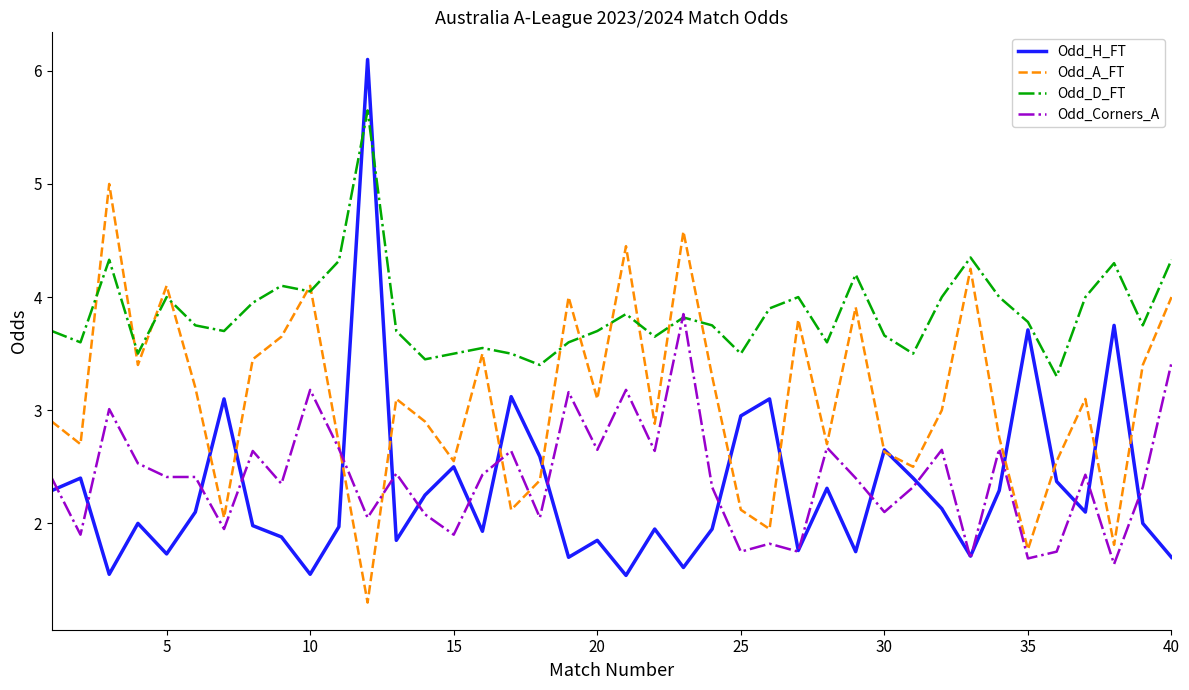

Rank the series by their maximum value, from lowest to highest.

Odd_Corners_A, Odd_A_FT, Odd_D_FT, Odd_H_FT